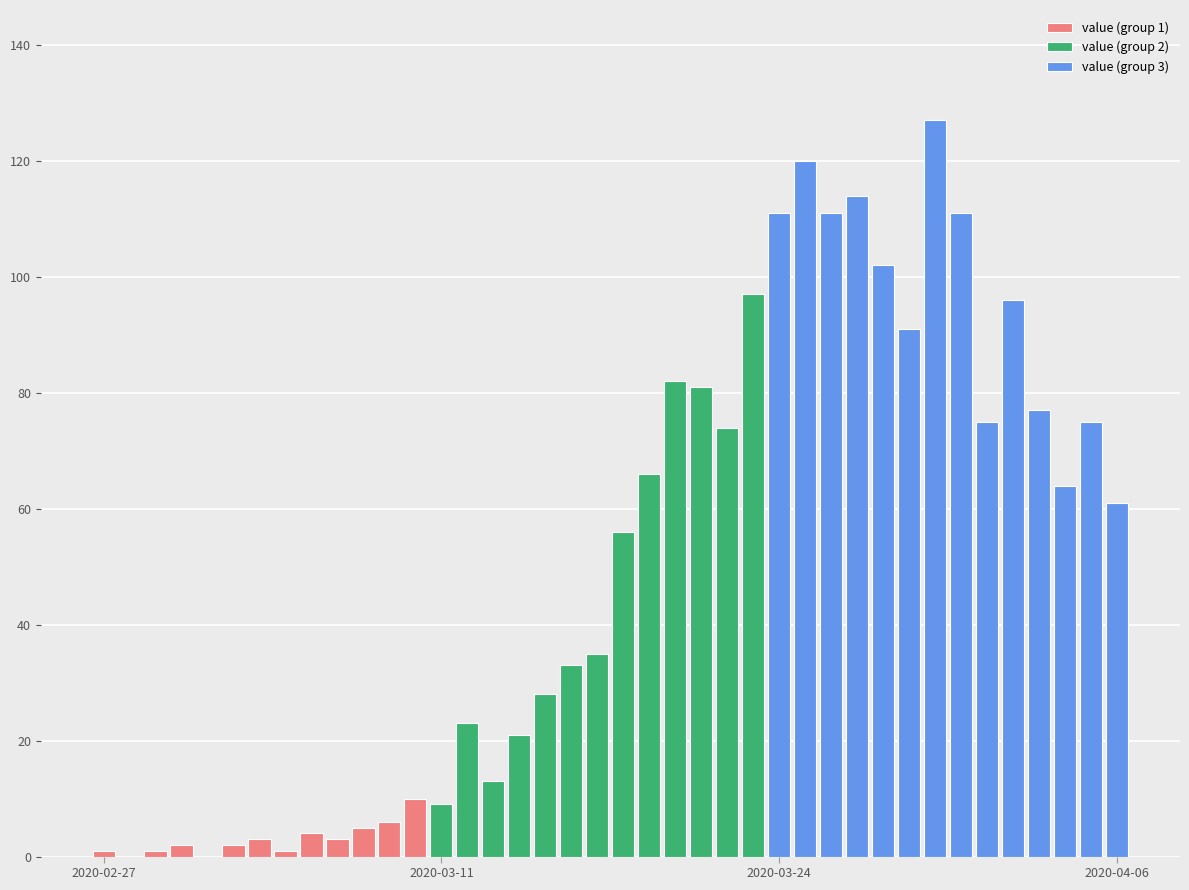

Where is not-confirmed nearest to the value 1?

2020-02-28